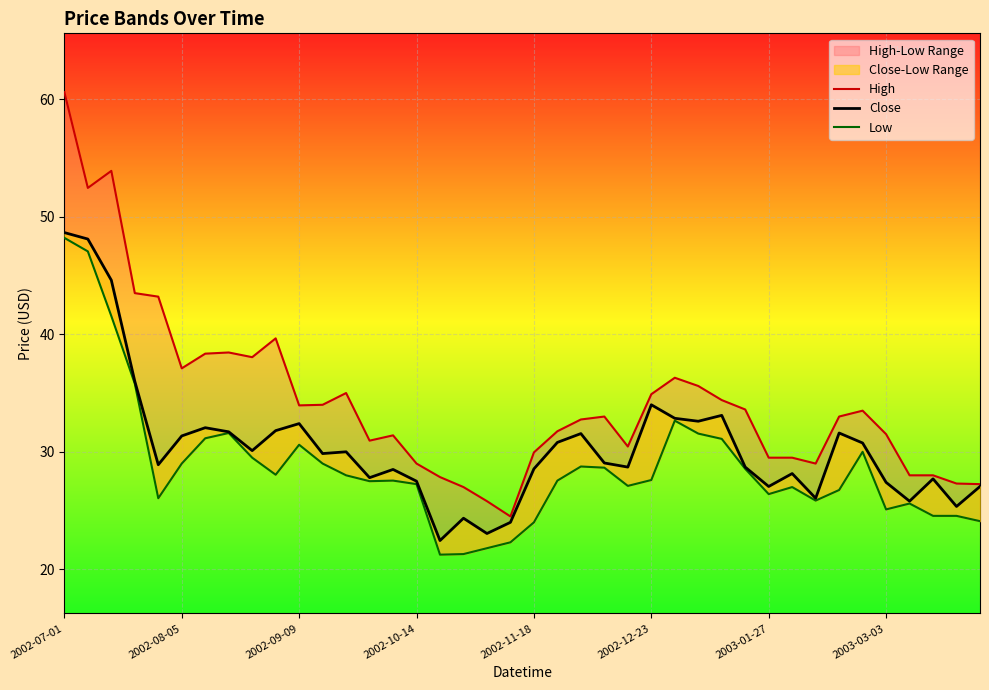

What is the difference between the second highest and second lowest values in the Low series?

25.7